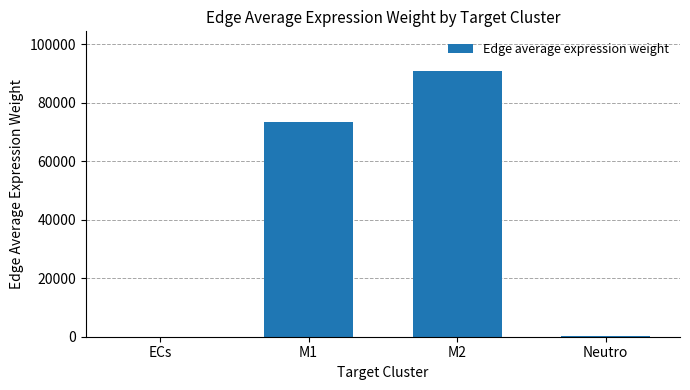

Which has a higher value, M2 or ECs?

M2